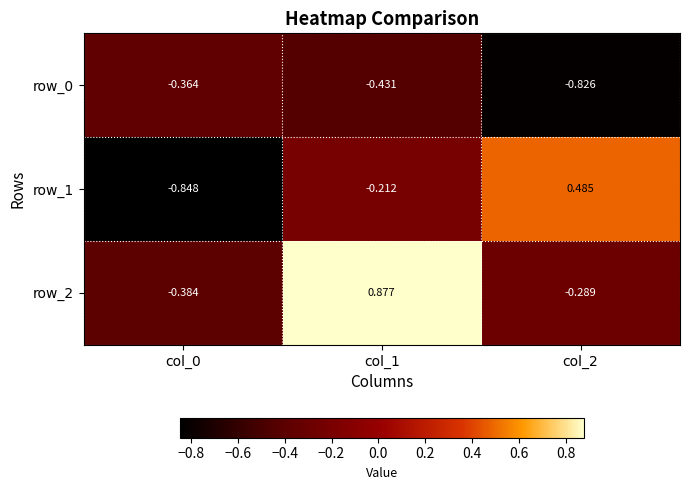

What is the difference between the second highest and minimum values in the row_0 series?

0.4